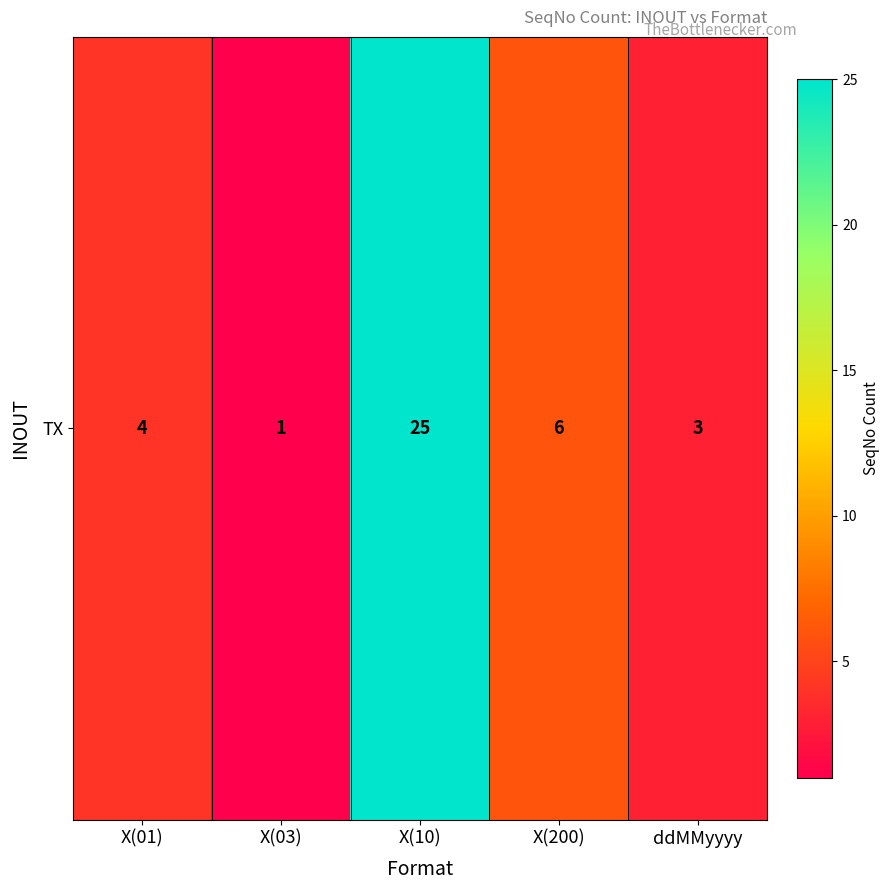

How many series are shown in this chart?

1